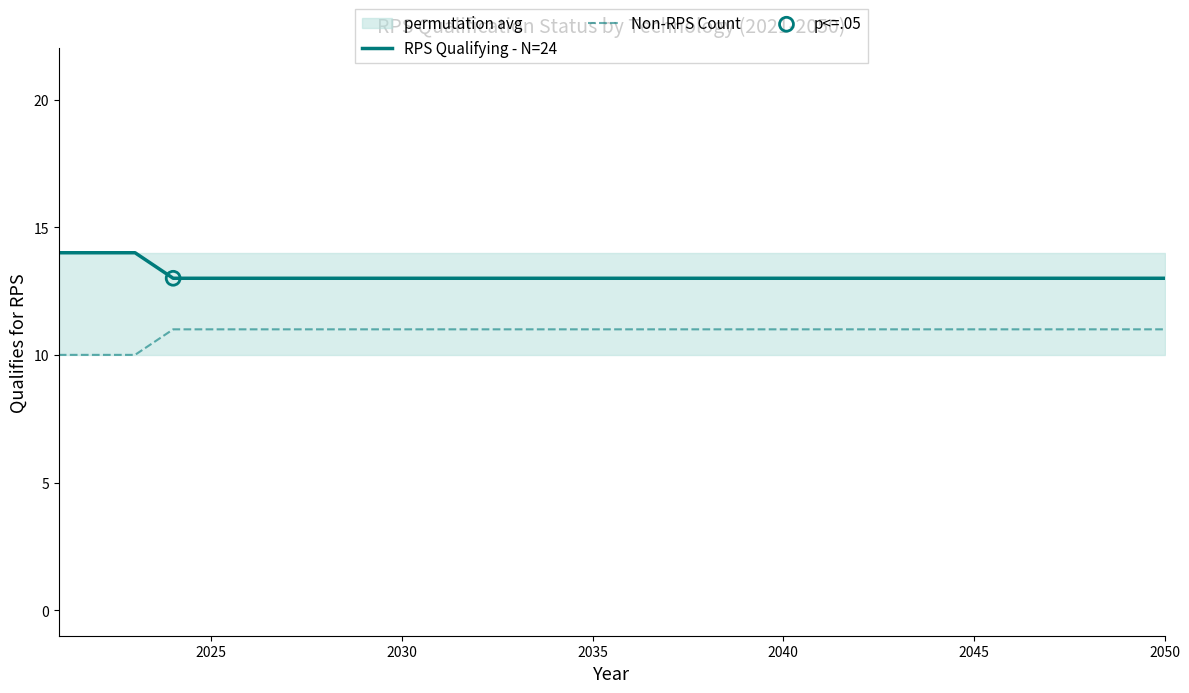

Which series reaches the maximum Y coordinate?

RPS Qualifying - N=24